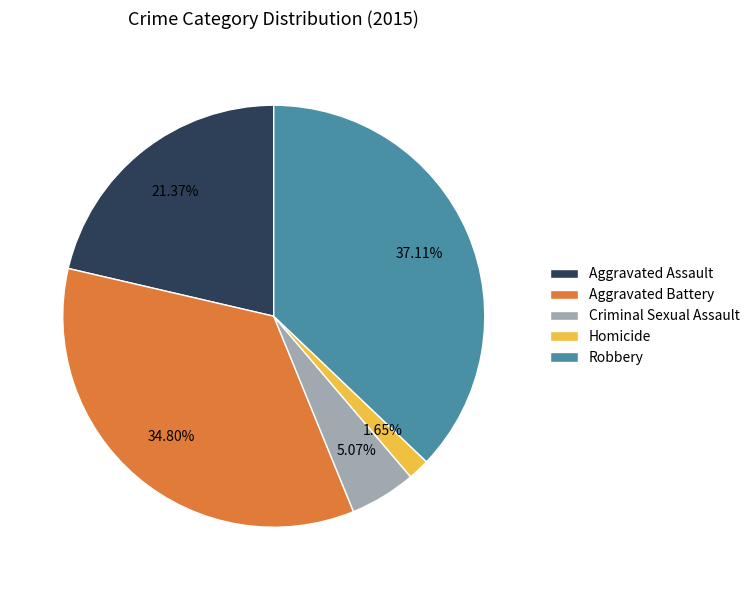

How many slices are in this pie chart?

5